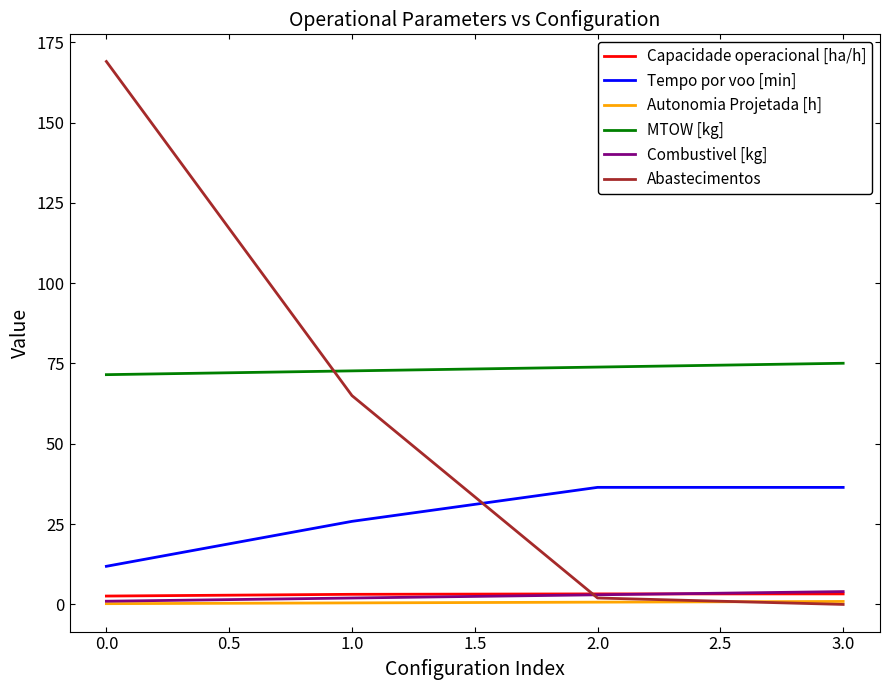

What is the minimum value for Capacidade operacional [ha/h]?

2.6